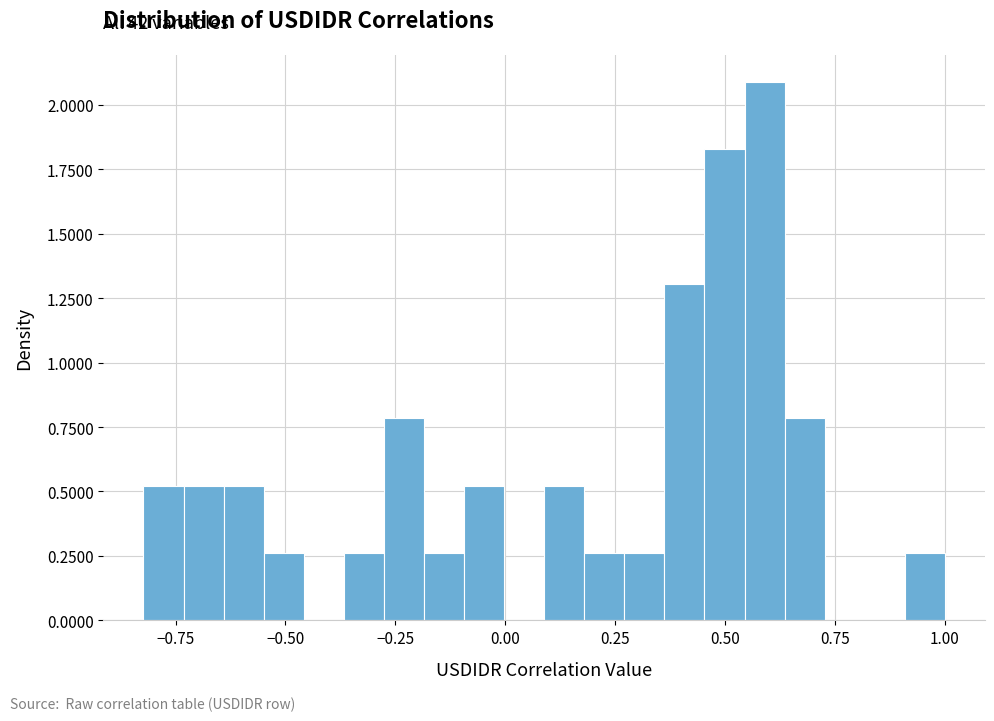

Read against the x-axis, roughly where is the centre of the tallest bar?

0.60